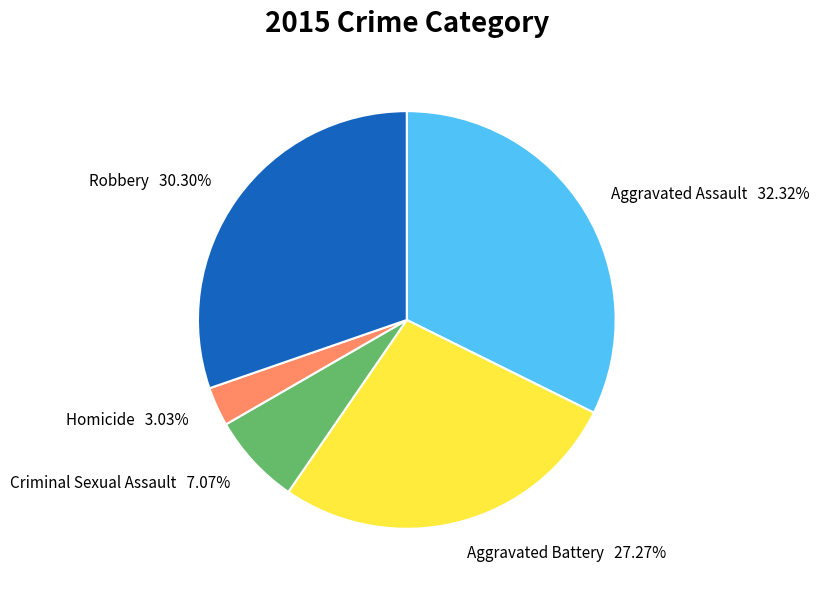

Count the number of slices in the pie.

5